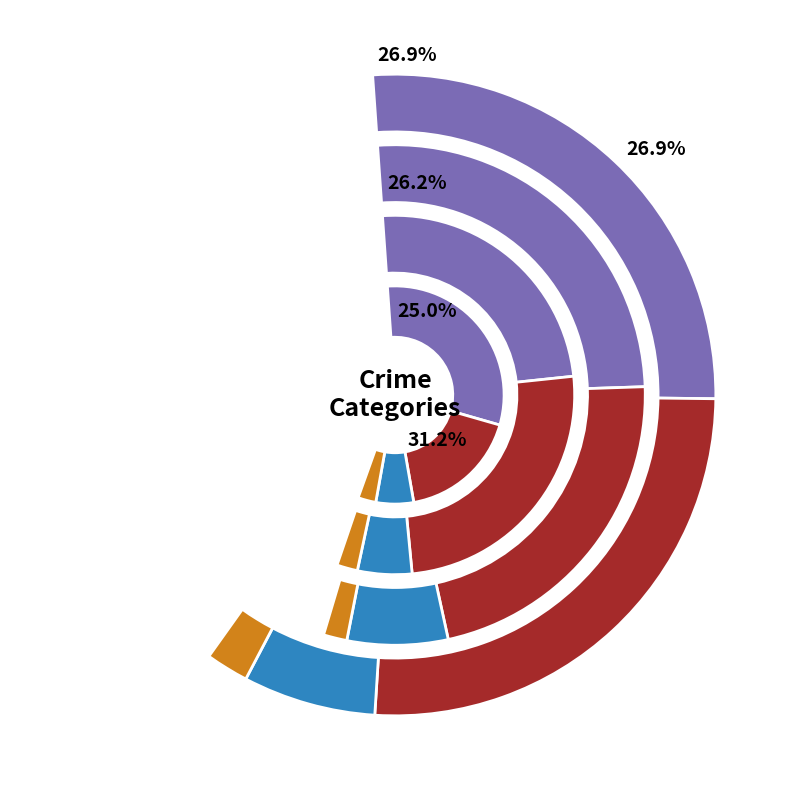

Is there any slice that represents more than half of the pie?

No